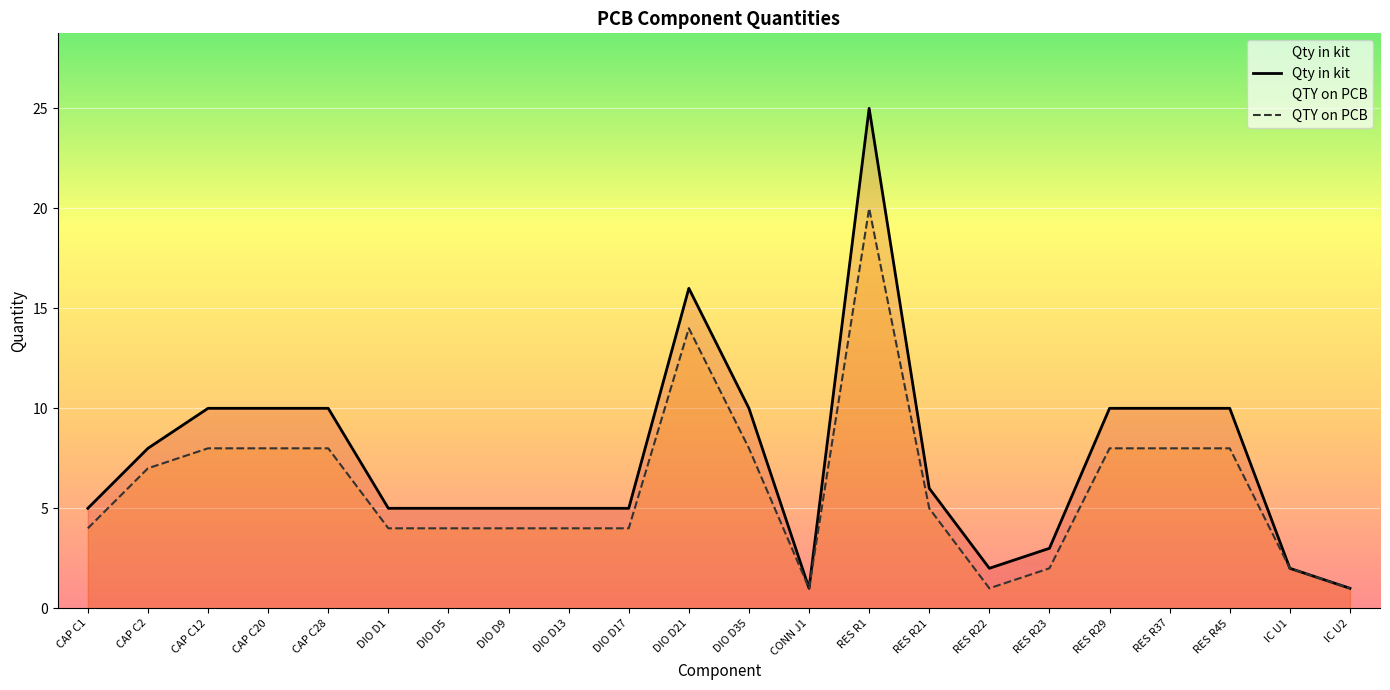

Which series changed the most between CAP C28 and DIO D35?

Qty in kit